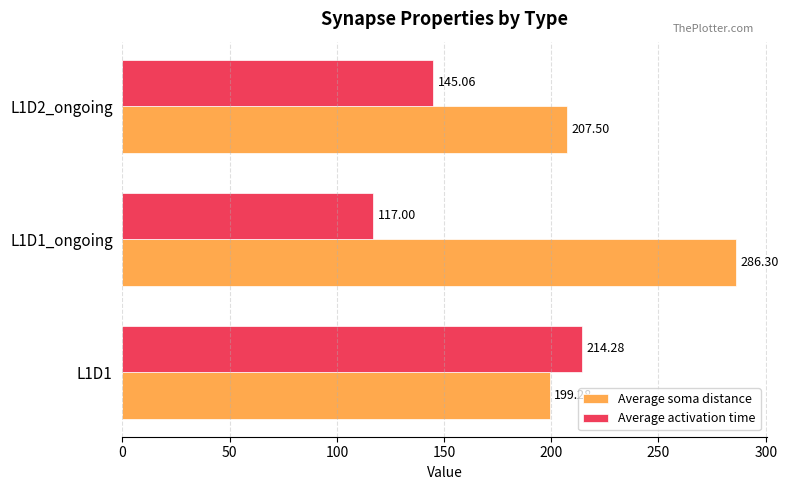

What is the spread (max minus min) of values at L1D1_ongoing?

169.3